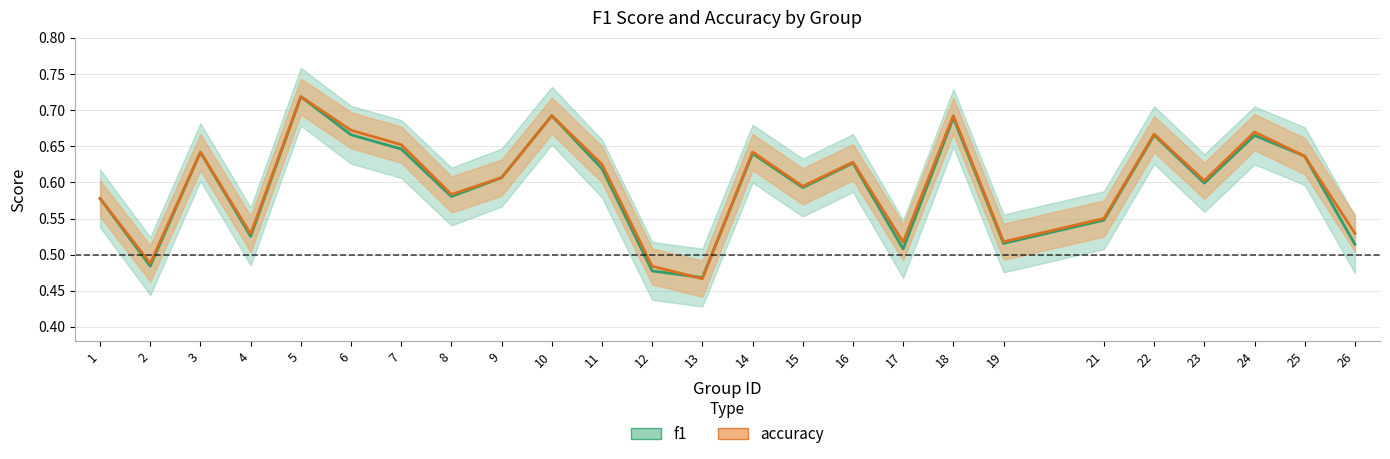

How many accuracy values are between 0 and 1?

25